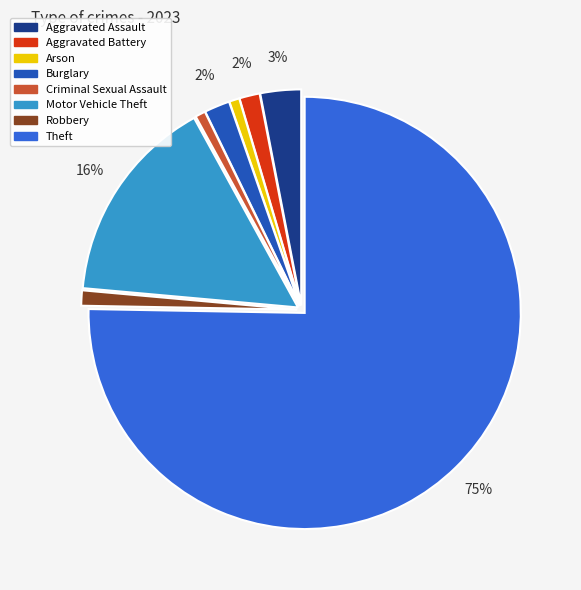

To the nearest percent, what percentage of the pie is Burglary?

2%